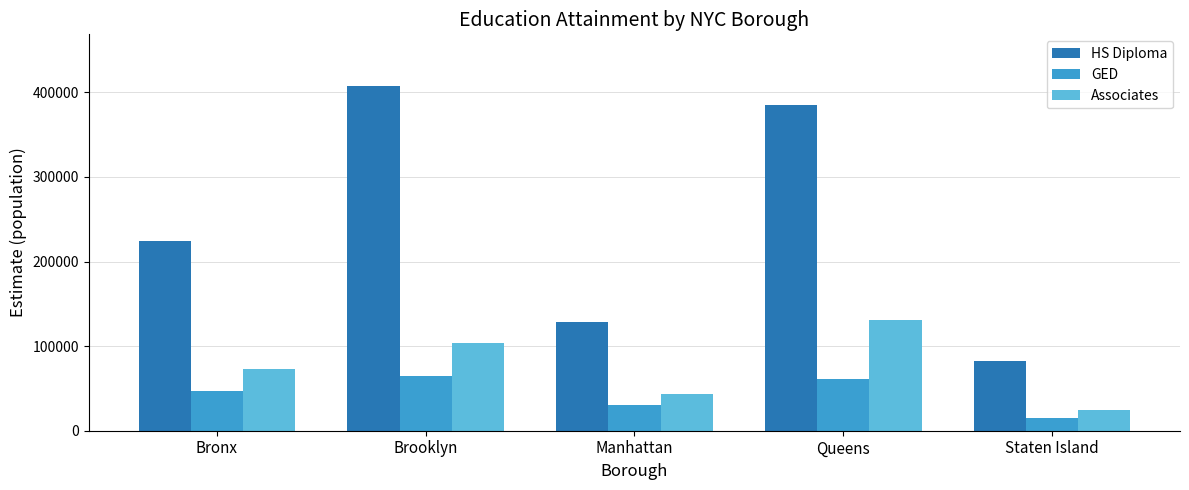

Reading left to right, transcribe all the data shown in this chart.

HS Diploma: Bronx=224786	Brooklyn=407500	Manhattan=128602	Queens=384875	Staten Island=81873
GED: Bronx=47088	Brooklyn=64667	Manhattan=30275	Queens=61667	Staten Island=15386
Associates: Bronx=72701	Brooklyn=103381	Manhattan=43093	Queens=130799	Staten Island=24334